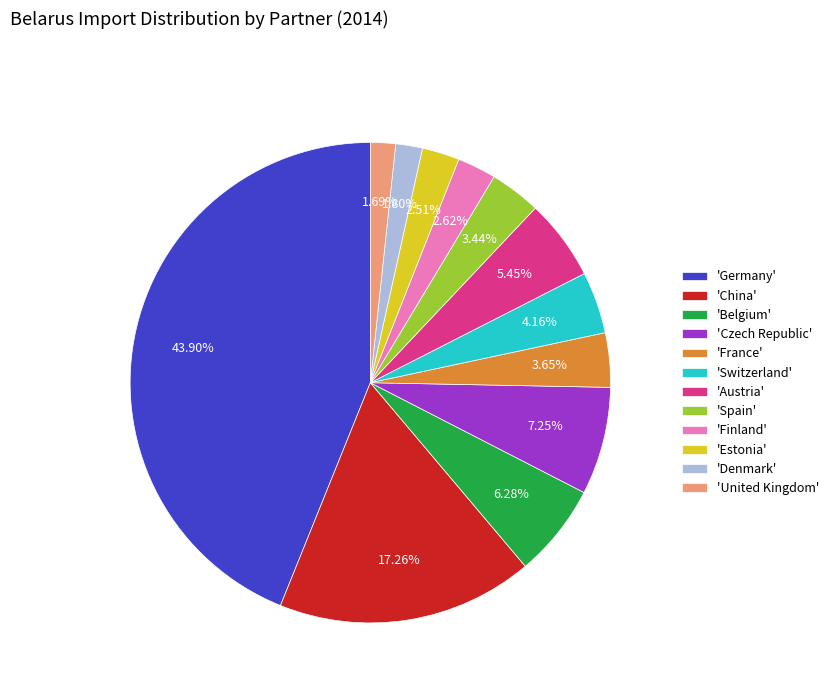

Which slice is the largest?

'Germany'